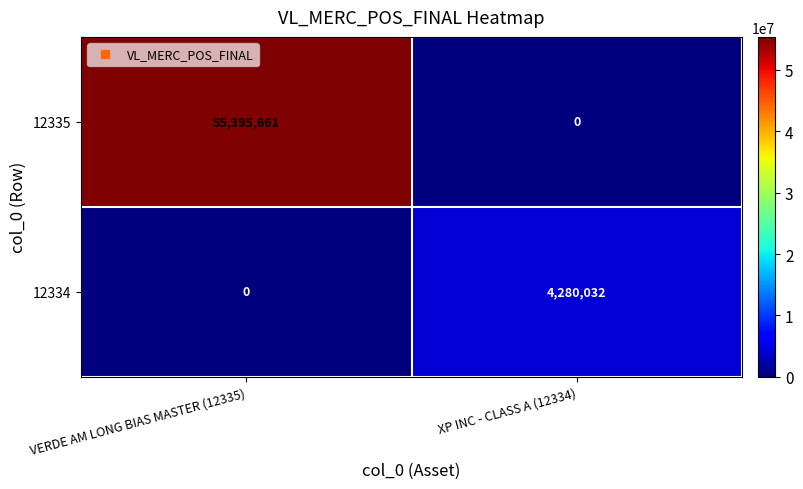

How many data points does each series have?

2